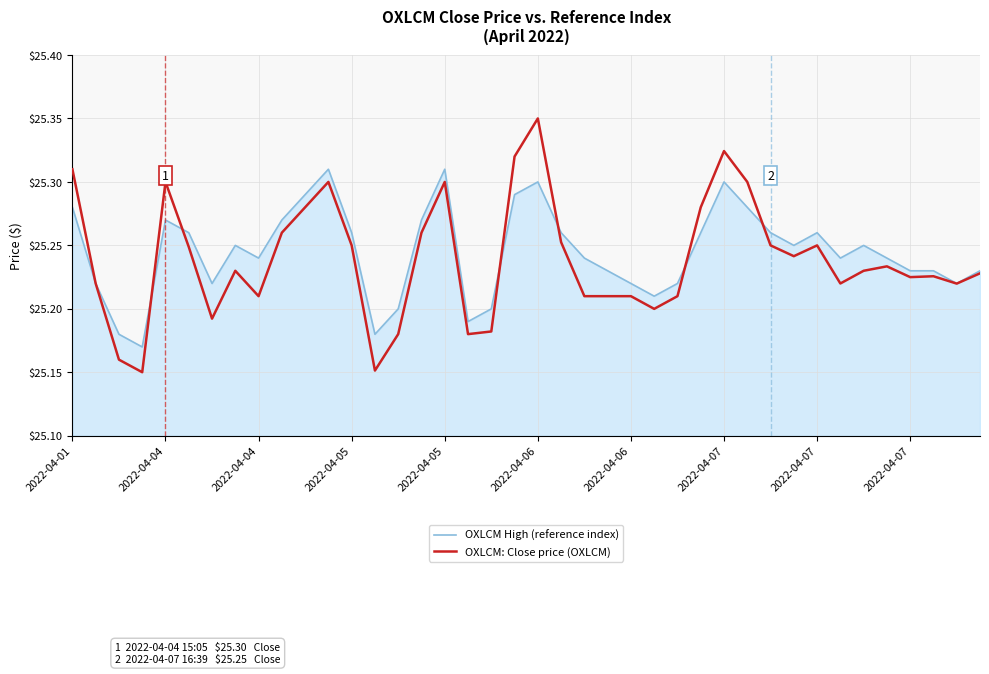

Which series has the largest range (max minus min)?

OXLCM: Close price (OXLCM)